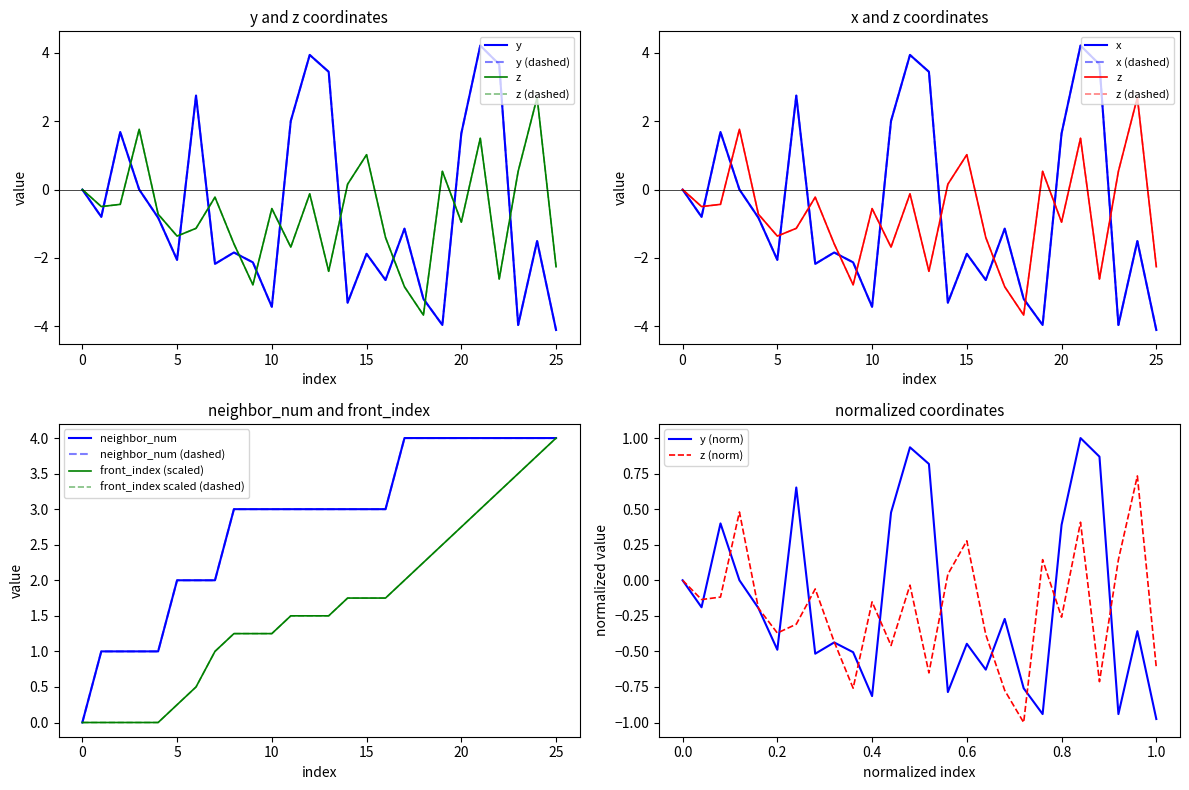

Between which two adjacent categories do y and z first intersect?

1 and 2